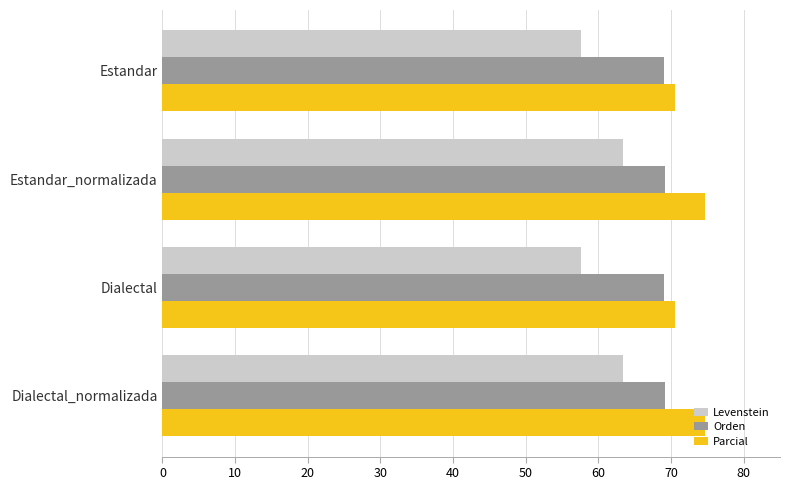

List the series in order of their overall mean, highest first.

Parcial, Orden, Levenstein